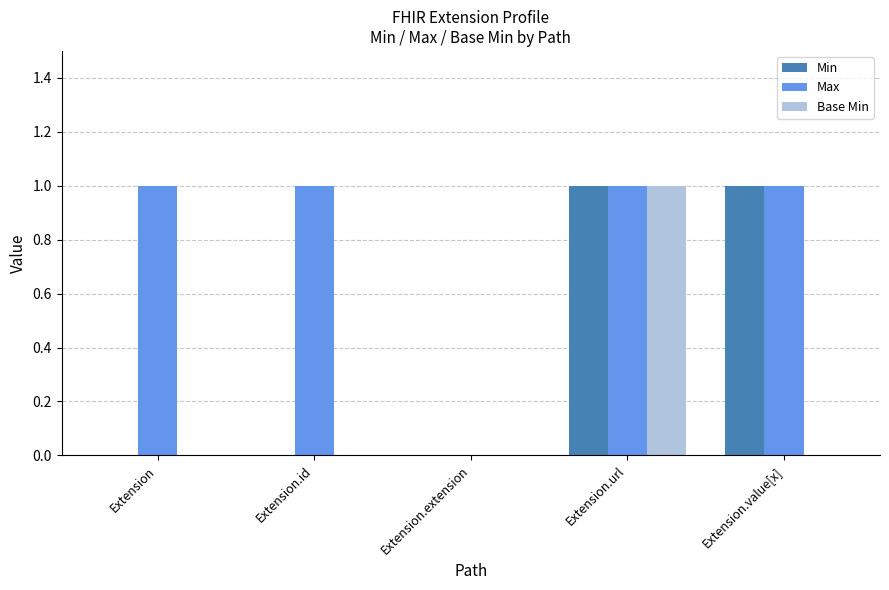

Are the bars horizontal?

No